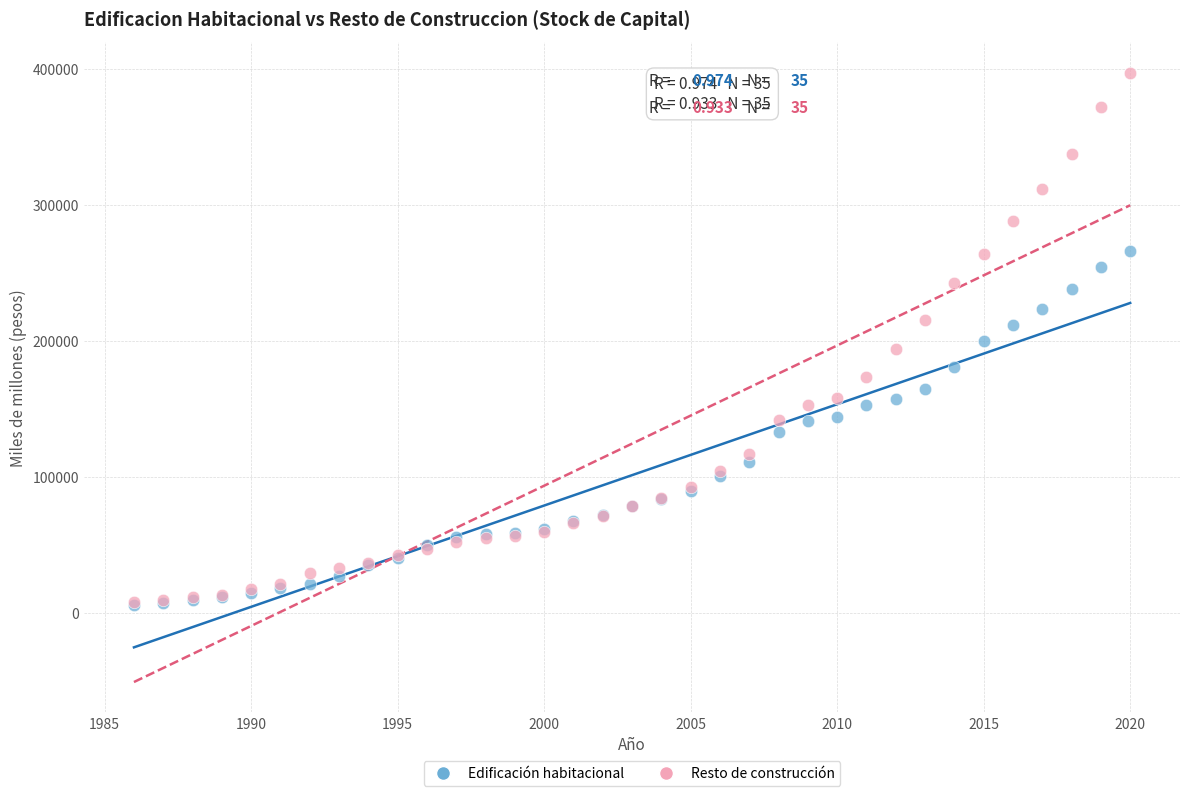

Which series has the largest Y range (max minus min)?

Resto de construcción